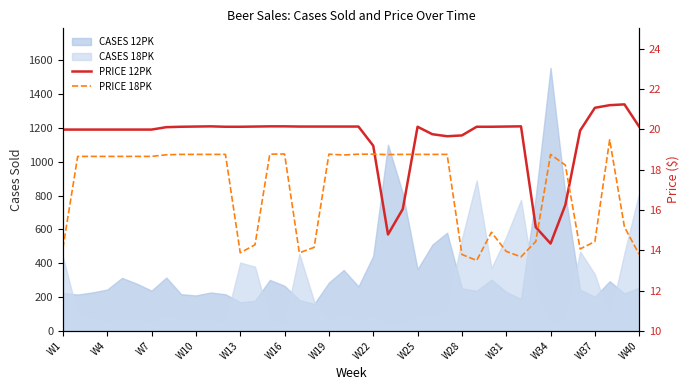

What position from the left is W7?

3